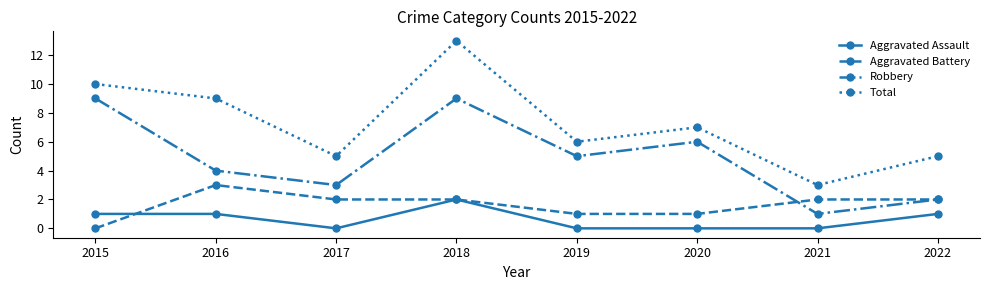

Which category has the highest value in the Aggravated Assault series?

2018